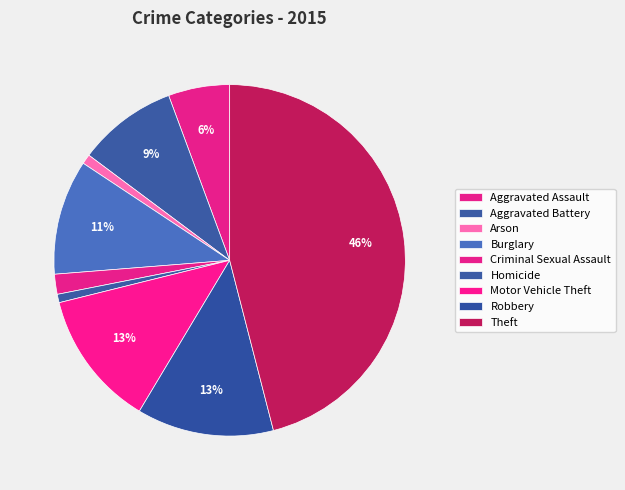

What is the smallest slice in the pie chart?

Homicide